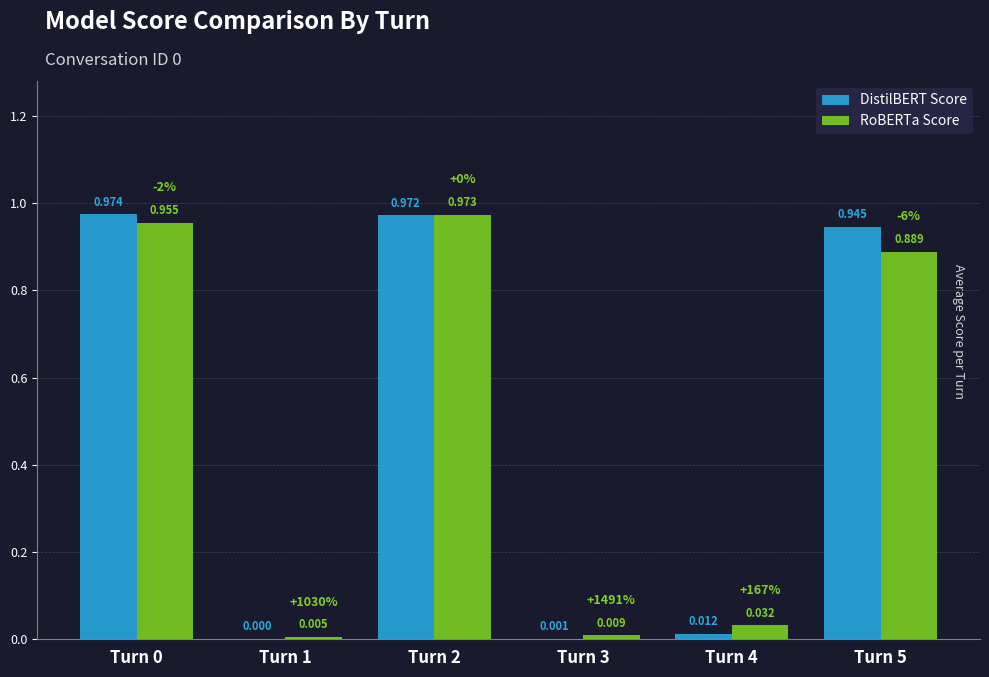

Which series has the largest total across all categories?

DistilBERT Score